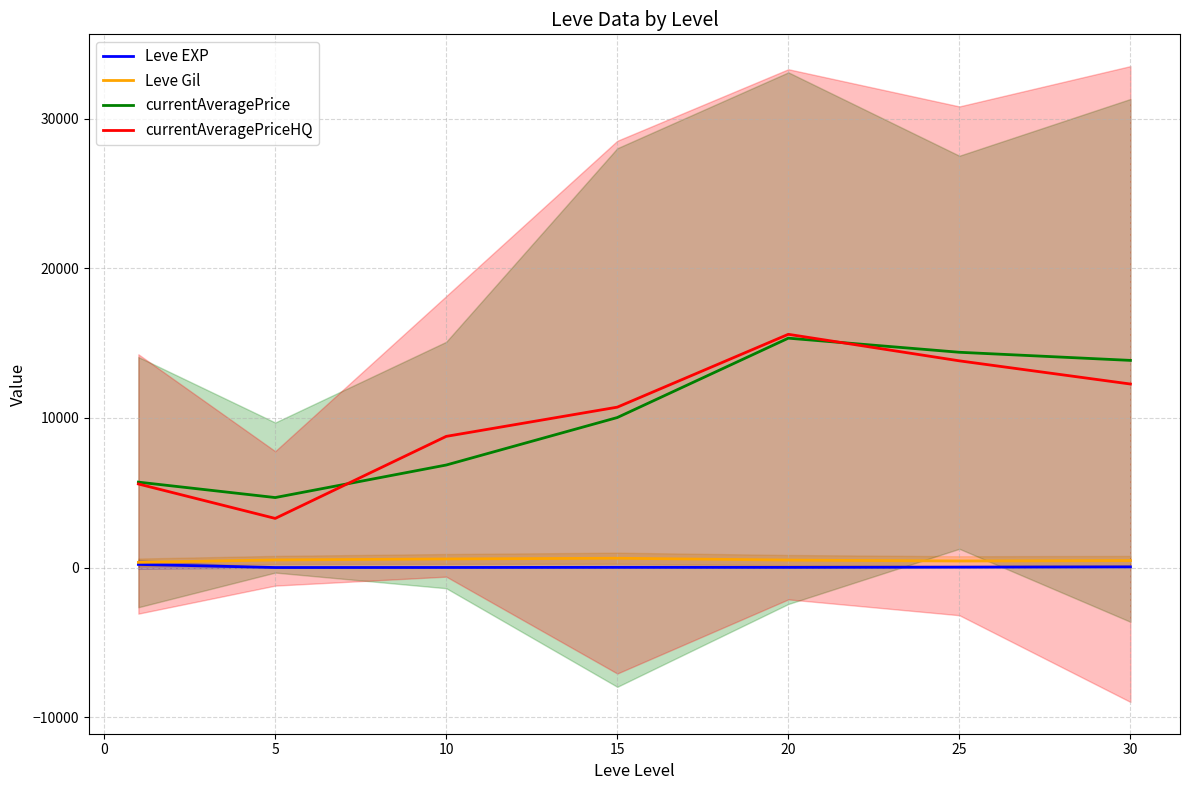

In currentAveragePriceHQ, how many points are lower than both neighbors (excluding endpoints)?

1